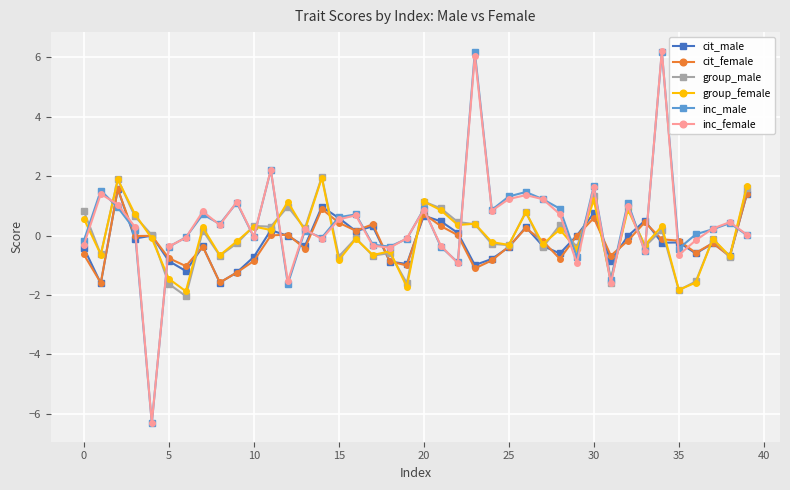

What is the greatest value displayed?

6.2